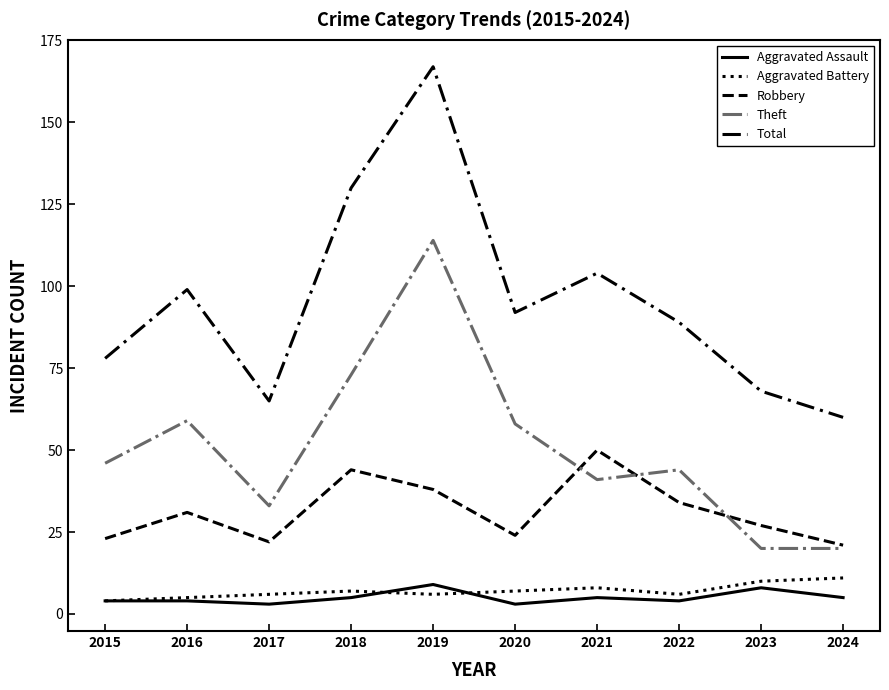

Which label corresponds to the largest value in the chart?

2019